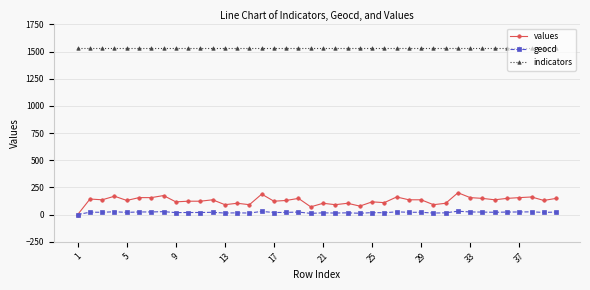

Which series has the widest spread of values?

values